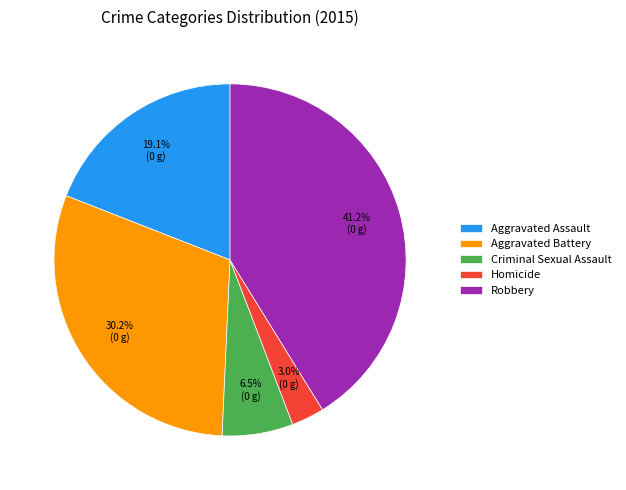

Do Aggravated Battery and Robbery together represent more than half of the pie?

Yes